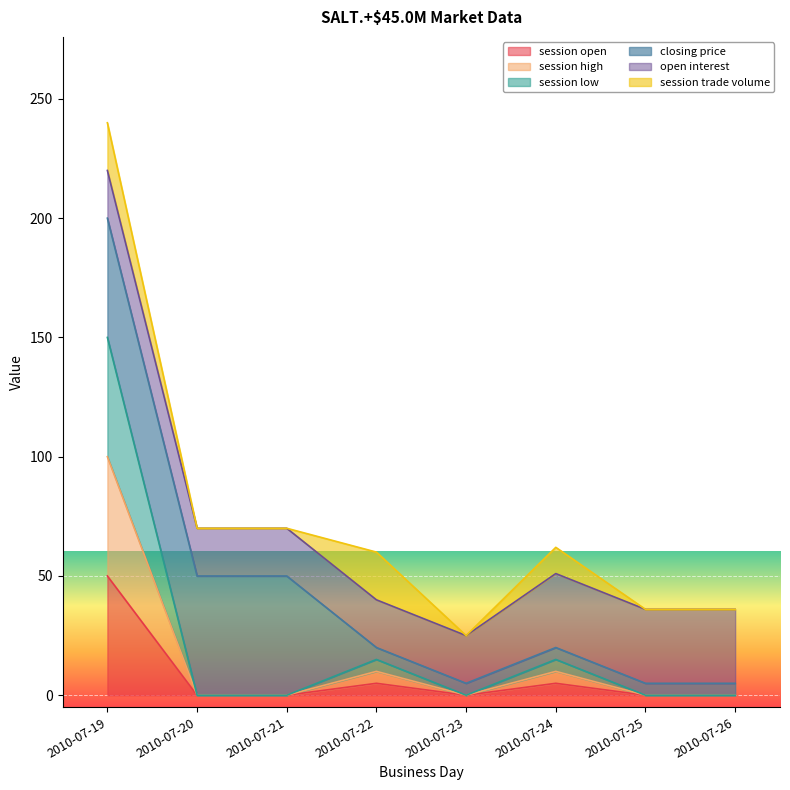

What is the difference between the maximum and minimum values in the session high series?

100